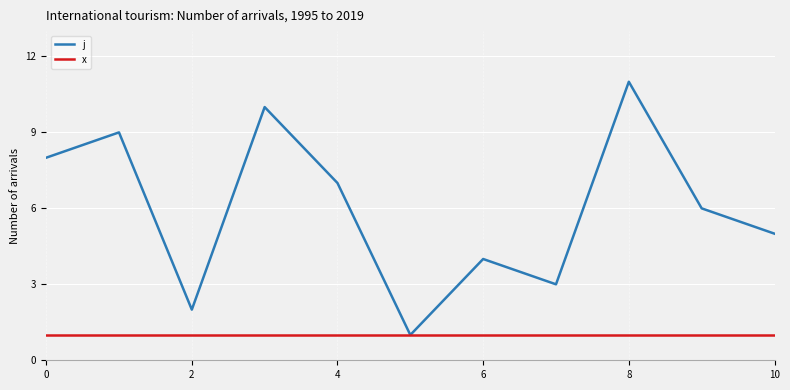

List the series in order of their overall mean, highest first.

j, x